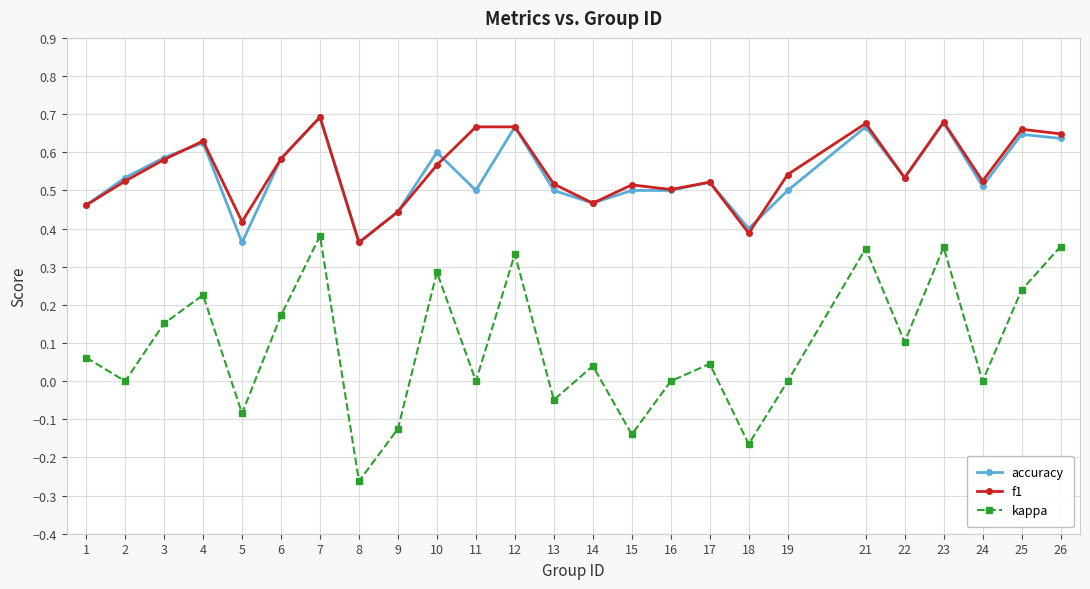

Count the f1 values in the range 0 to 1.

25